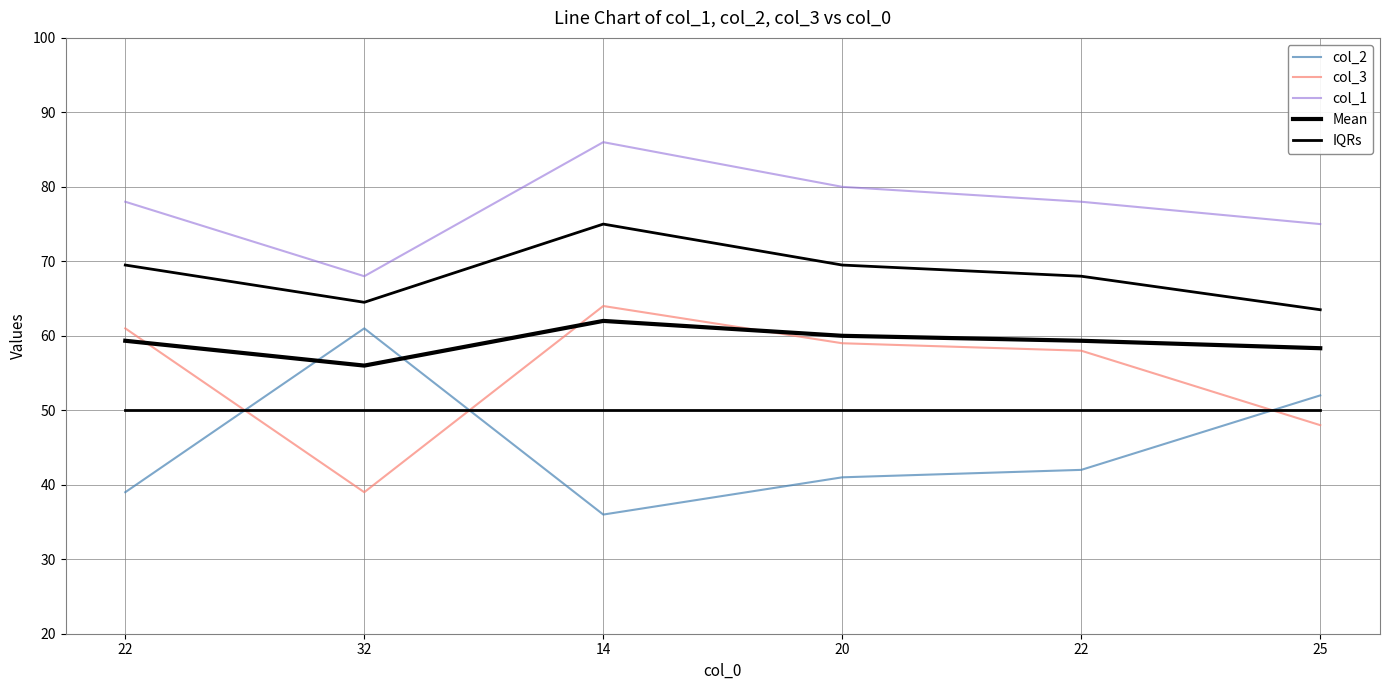

True or false: IQRs and Mean cross at least once.

False